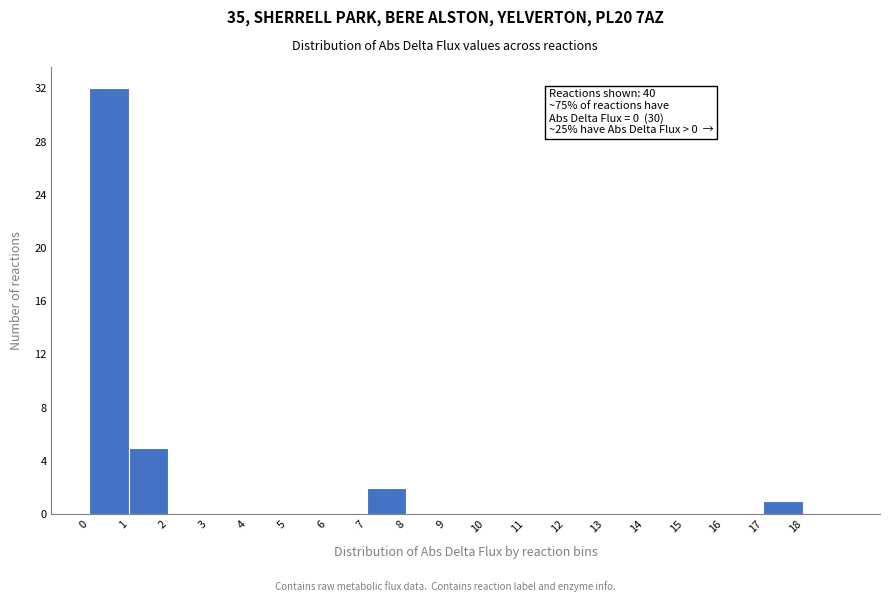

Which range on the x-axis has the tallest bar?

0 to 1